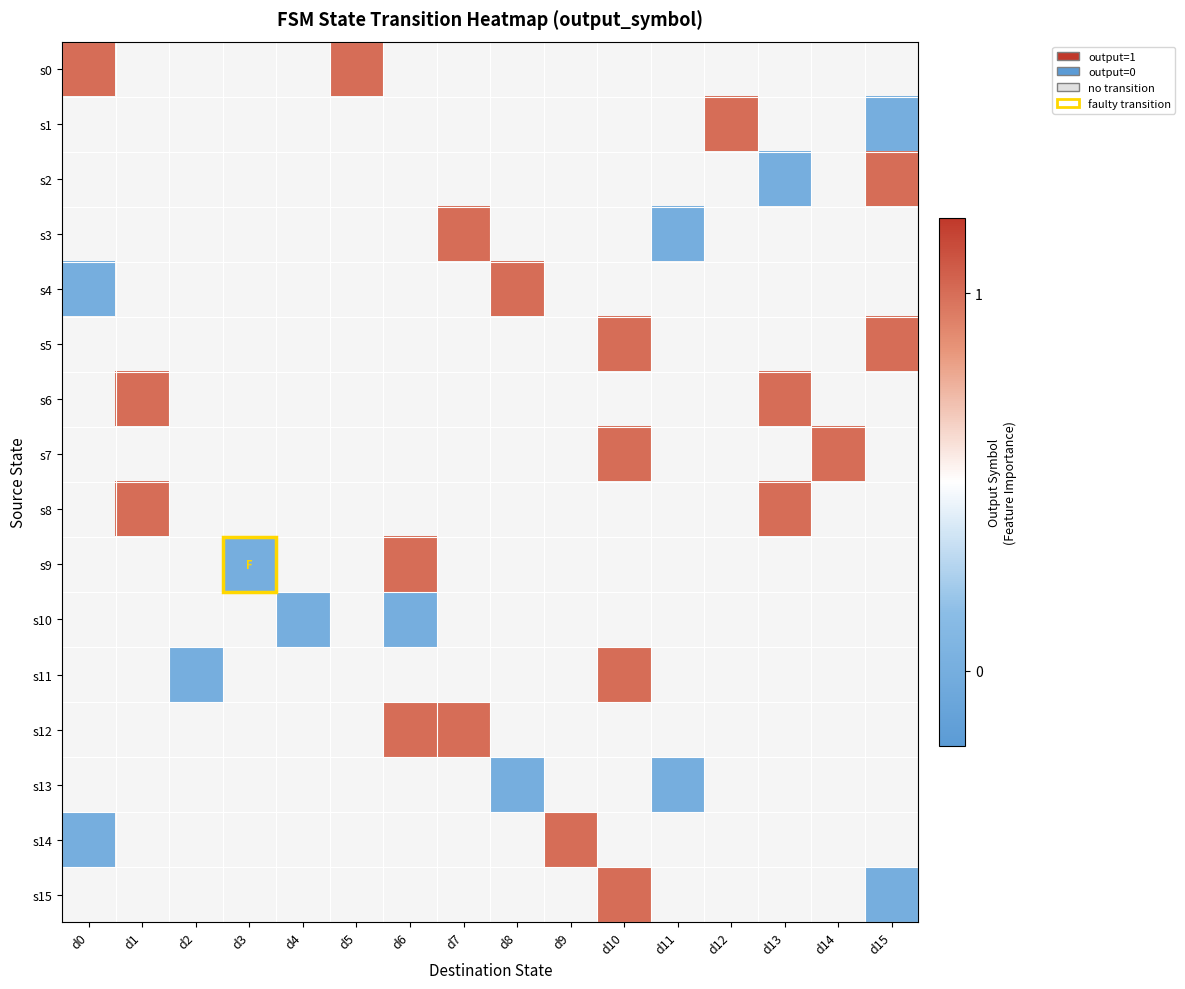

Which series has the widest spread of values?

s4